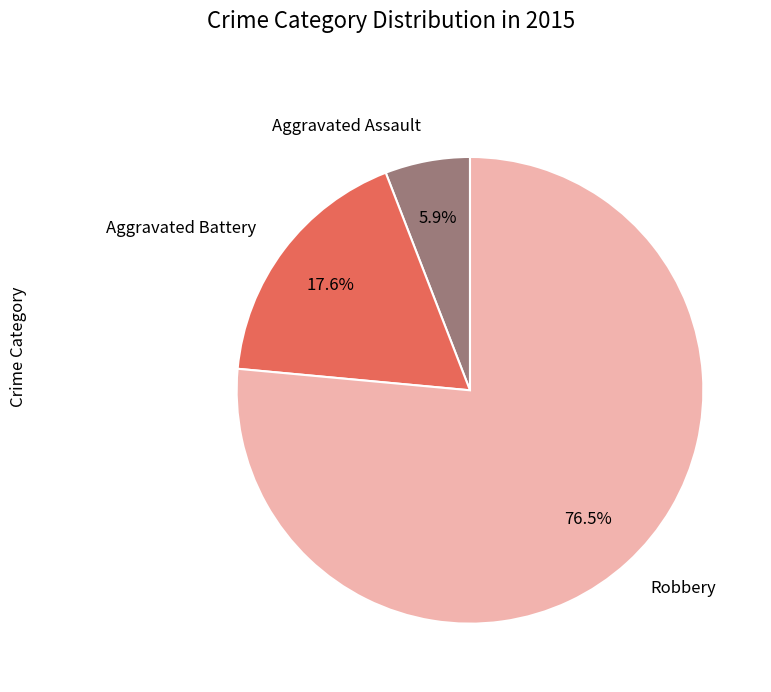

What percentage is NOT represented by Robbery?

23.5%